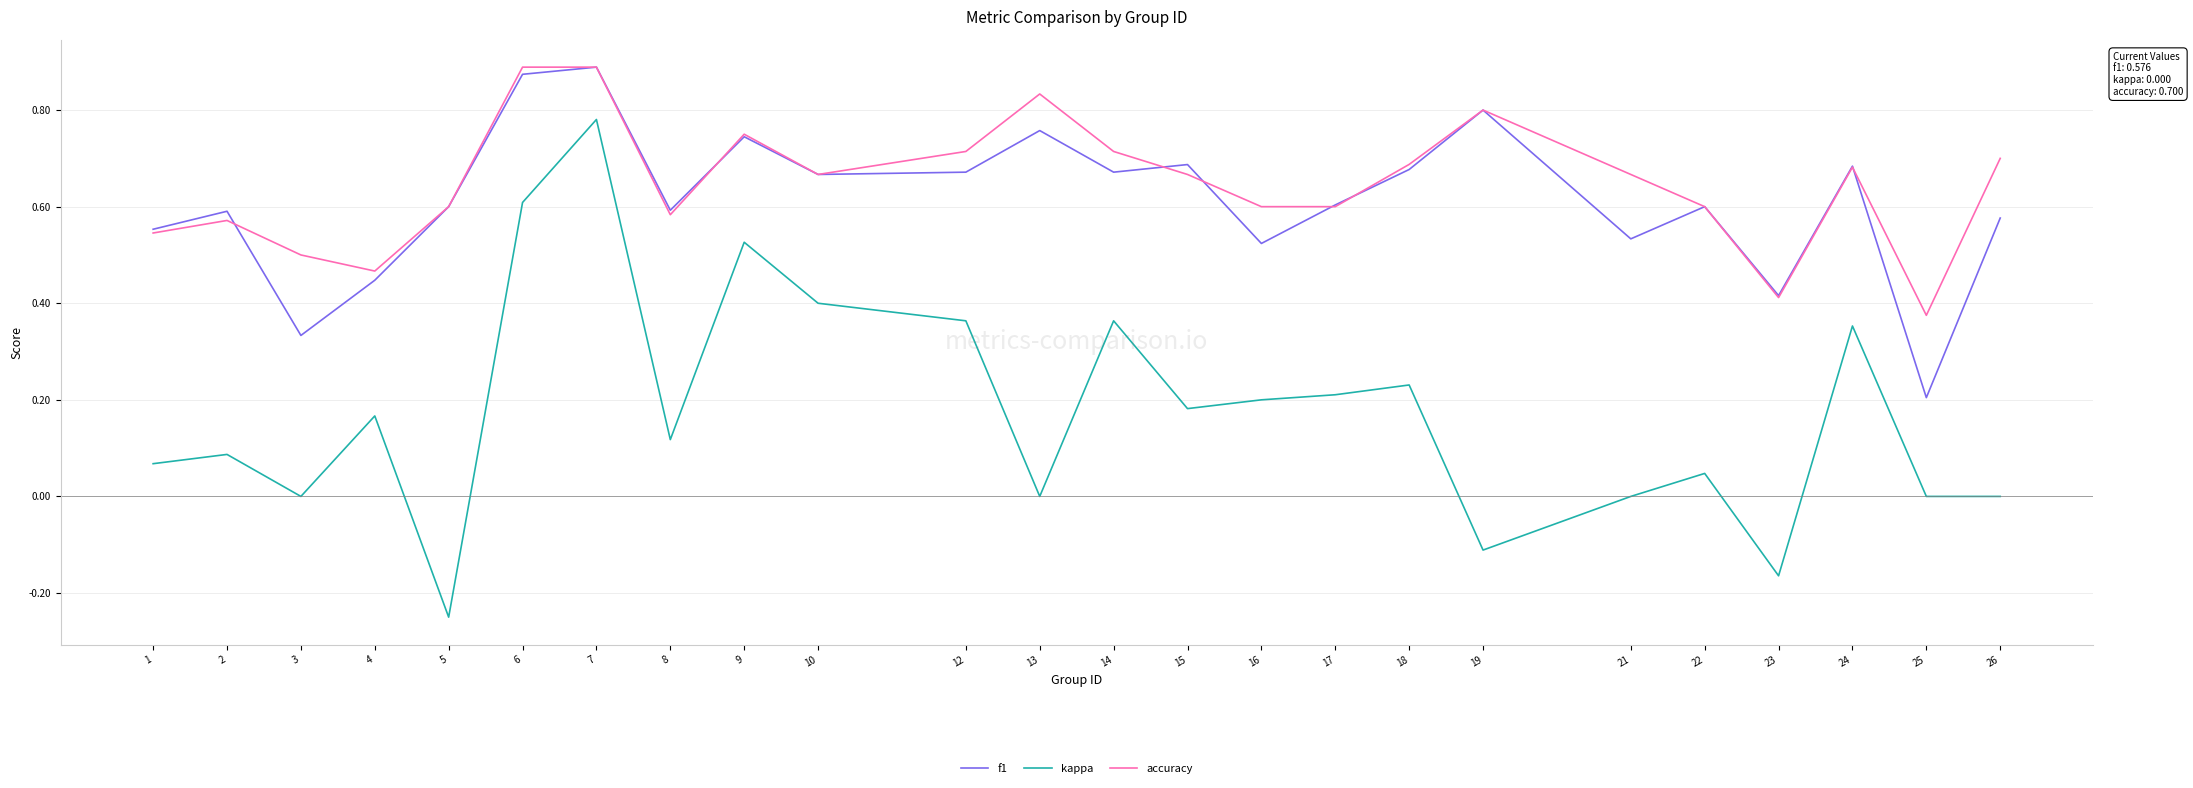

What is the sum of all f1 values?

14.7